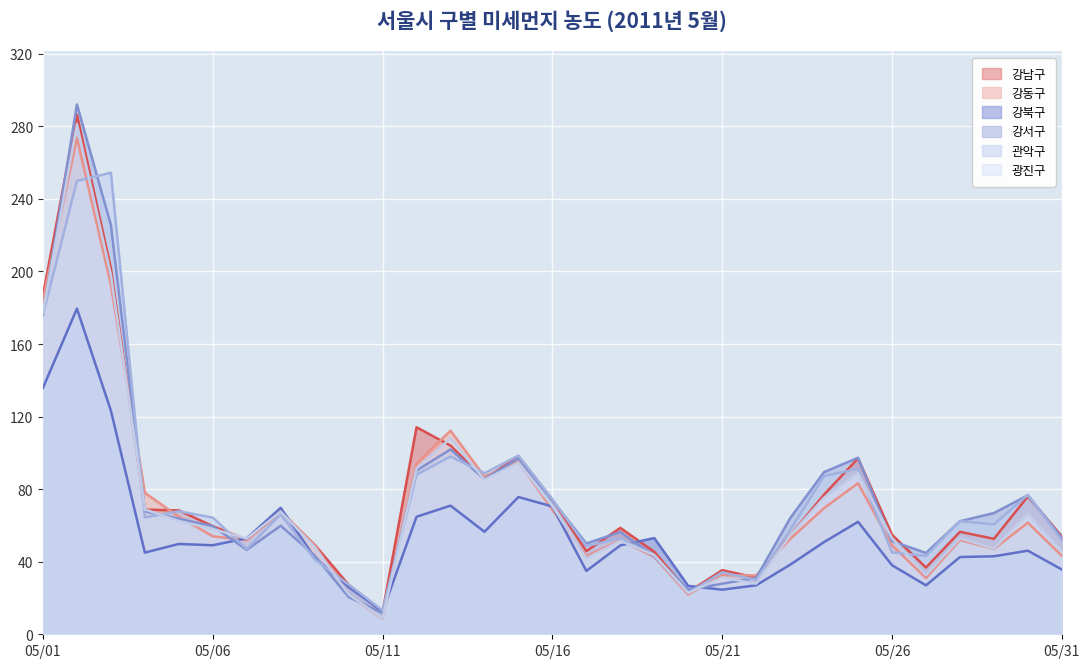

The value of 강북구 at 05/26 is 13.1. True or false?

False